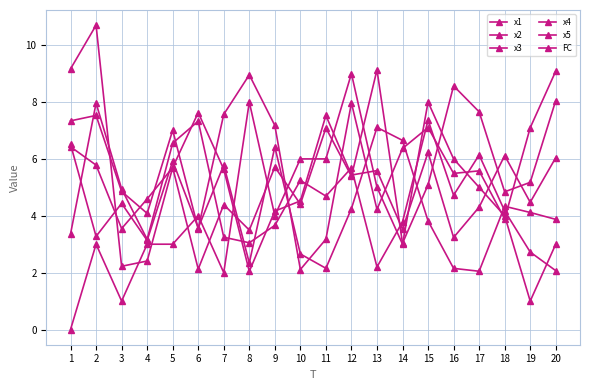

What is the highest value of the FC series?

9.0